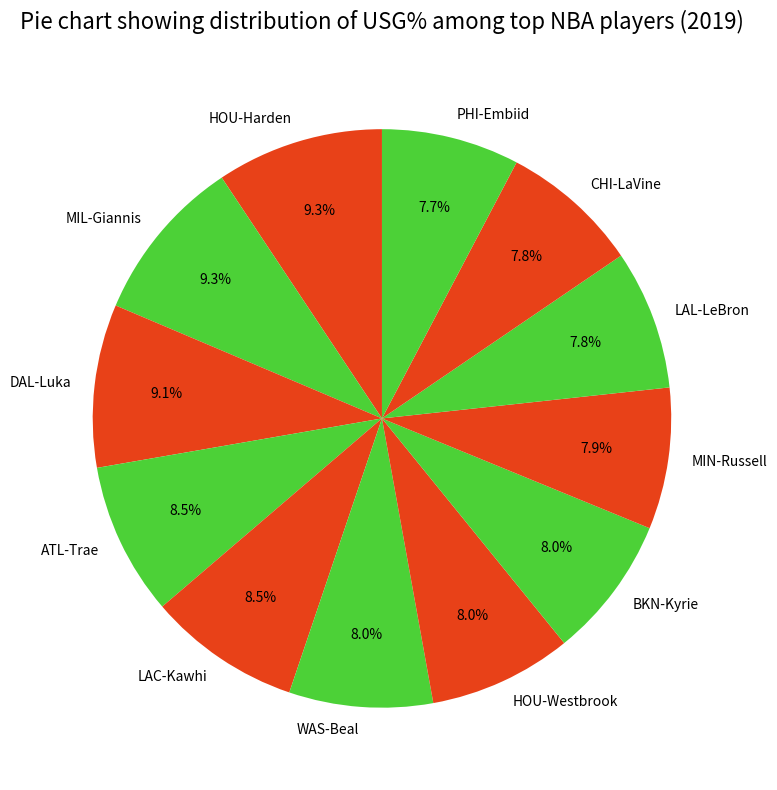

Is there any slice that represents more than half of the pie?

No